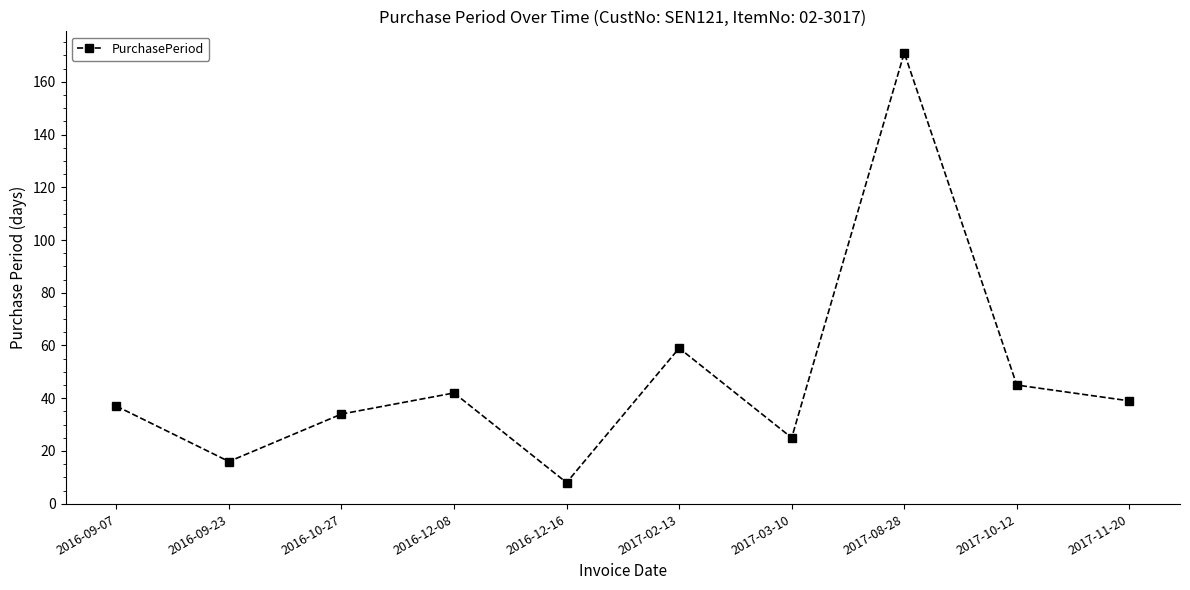

What is the value of the 8th point from the left?

171